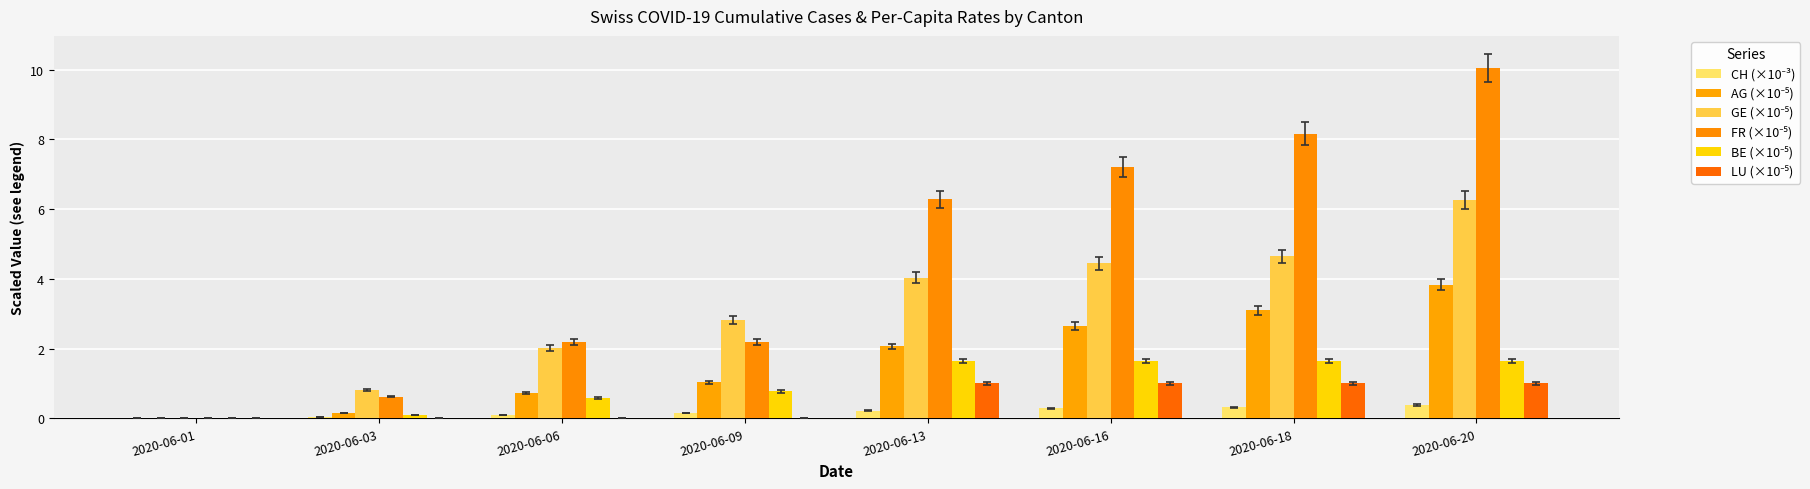

What is the value of the GE (×10⁻⁵) bar at the 7th from the left?

4.6